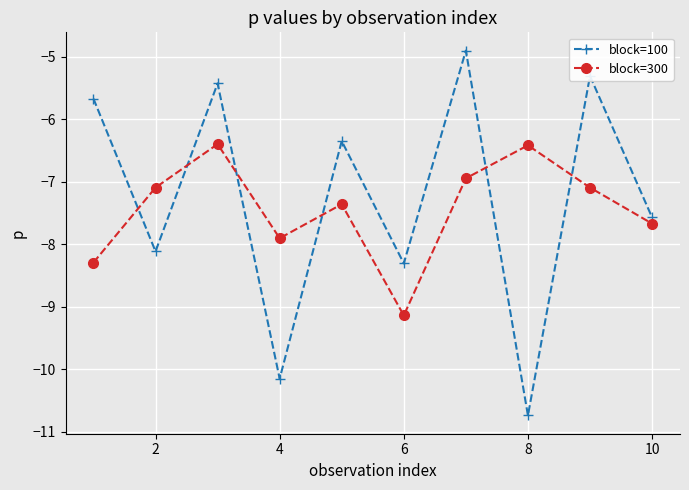

What is the maximum value shown in the chart?

-4.9